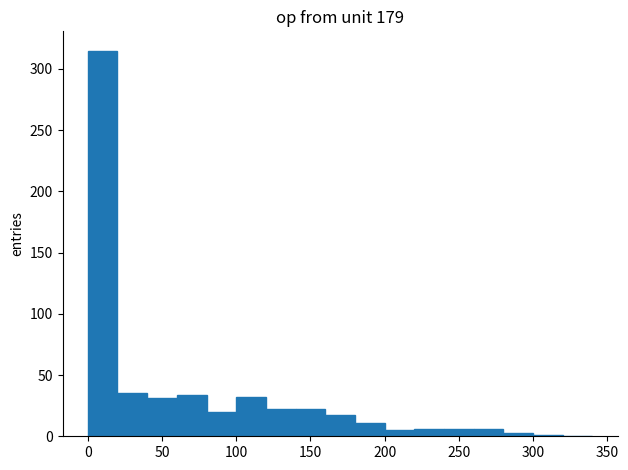

Reading left to right, list every bar in this chart as the range it spans on the x-axis followed by its height. The values are not printed on the chart, so give them approximately, as read against the axis.

0 to 20: 315
20 to 40: 35
40 to 60: 30
60 to 80: 35
80 to 100: 20
100 to 120: 30
120 to 140: 20
140 to 160: 20
160 to 180: 15
180 to 200: 10
200 to 220: 5
220 to 240: 5
240 to 260: 5
260 to 280: 5
280 to 300: under 5
300 to 320: under 5
320 to 340: 0